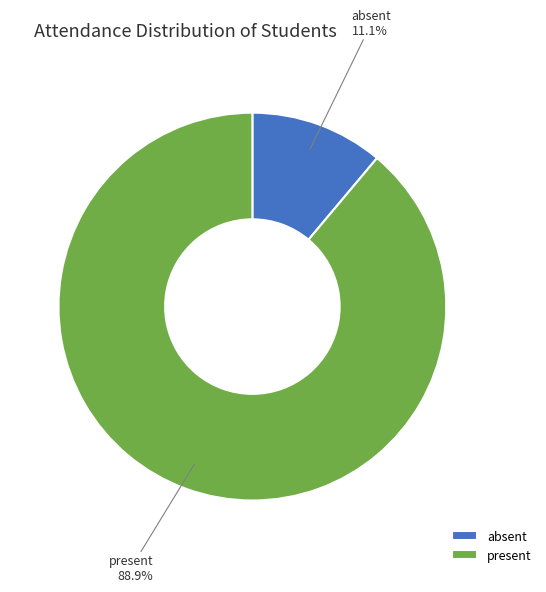

How many slices are in this pie chart?

2